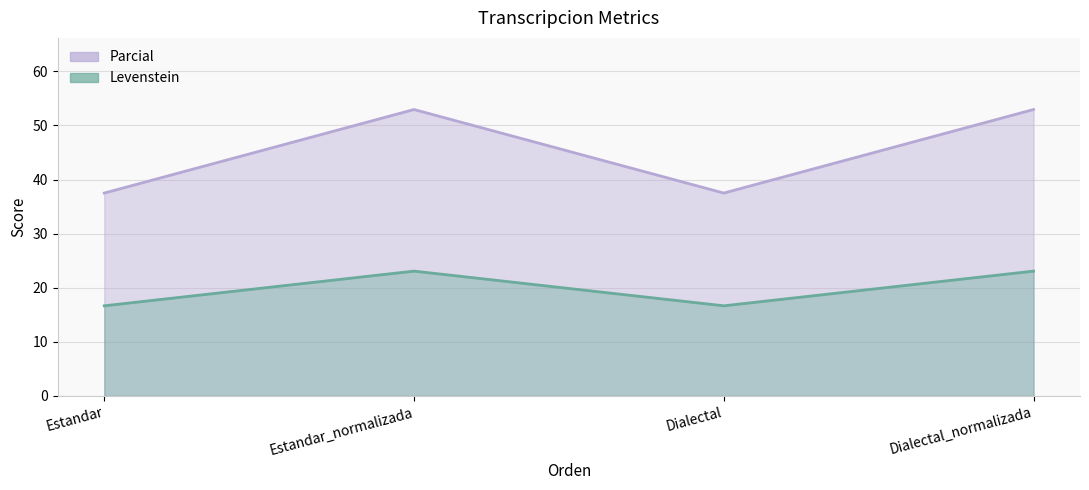

What are all the series names shown in the legend?

Parcial, Levenstein